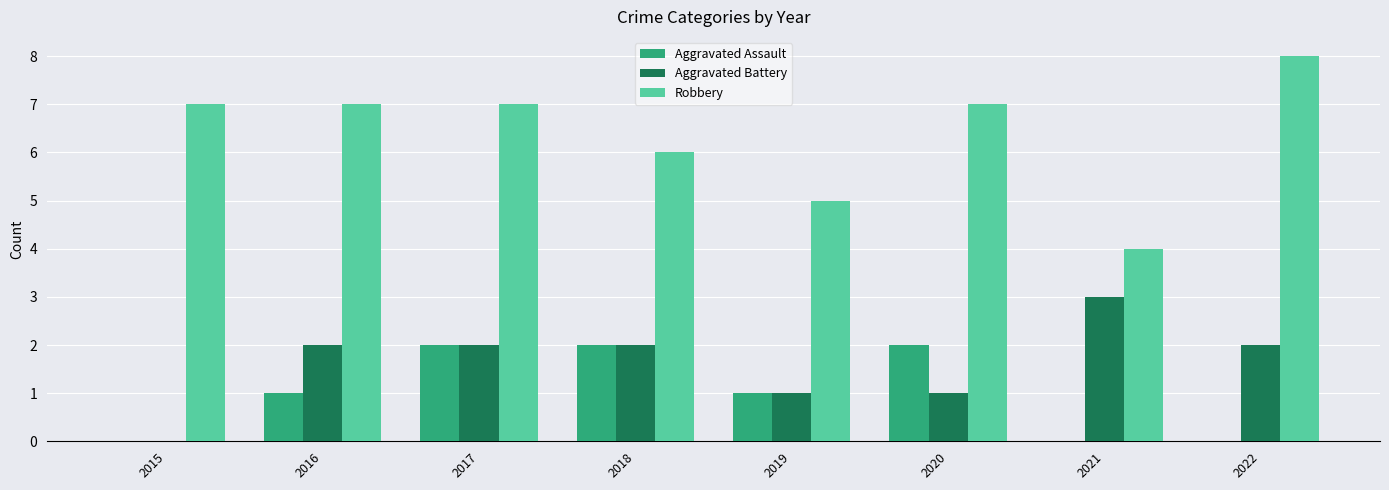

Which series changed the most between 2017 and 2019?

Robbery